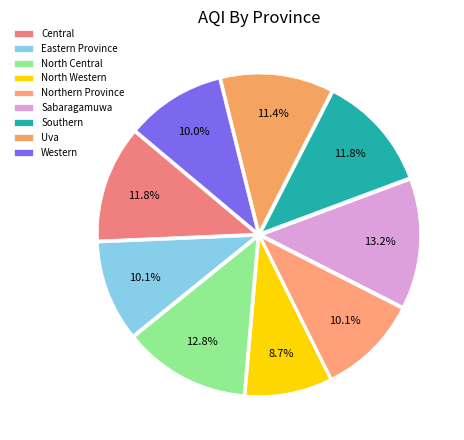

To the nearest percent, what is the difference between the largest and smallest slice percentages?

4%